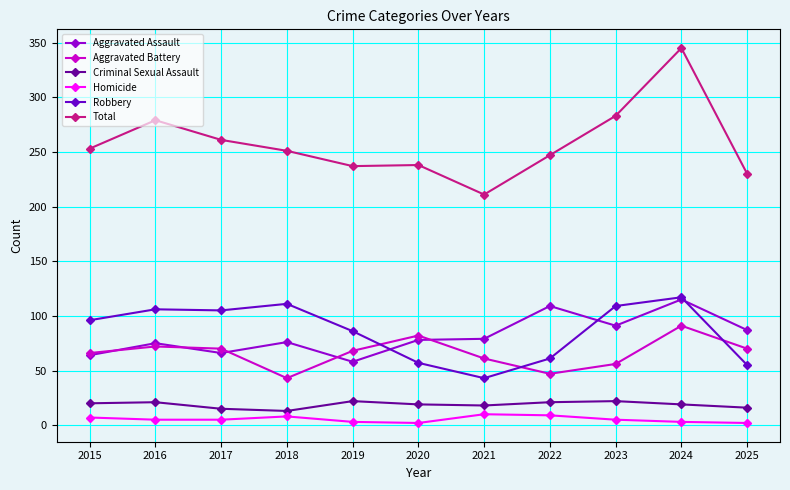

At which category is the sum across all series the highest?

2024